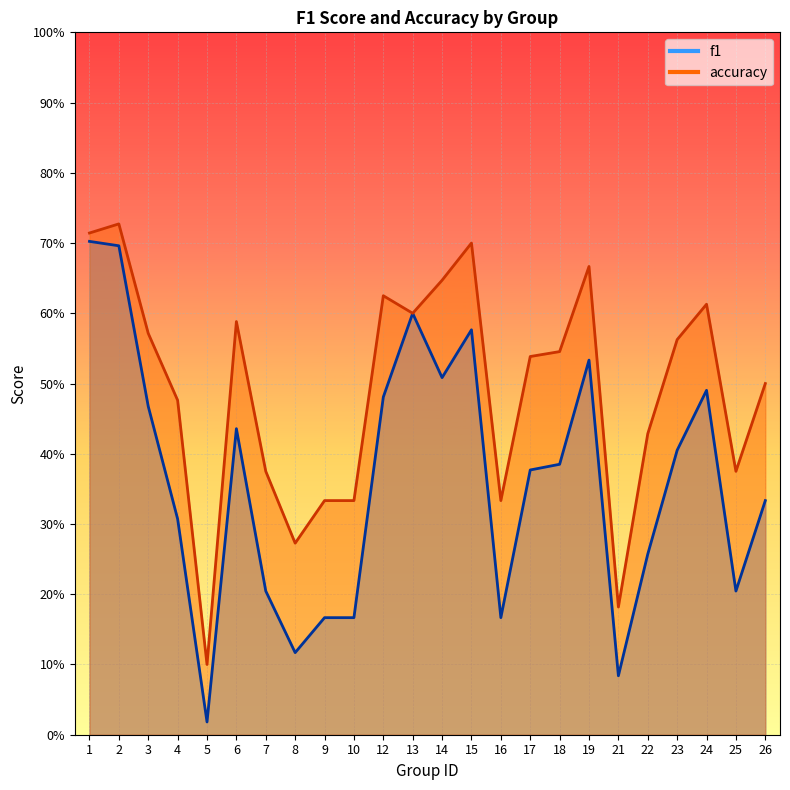

Reading left to right, list all the values displayed in this chart.

f1: 0.7	0.7	0.5	0.3	0.0	0.4	0.2	0.1	0.2	0.2	0.5	0.6	0.5	0.6	0.2	0.4	0.4	0.5	0.1	0.3	0.4	0.5	0.2	0.3
accuracy: 0.7	0.7	0.6	0.5	0.1	0.6	0.4	0.3	0.3	0.3	0.6	0.6	0.6	0.7	0.3	0.5	0.5	0.7	0.2	0.4	0.6	0.6	0.4	0.5